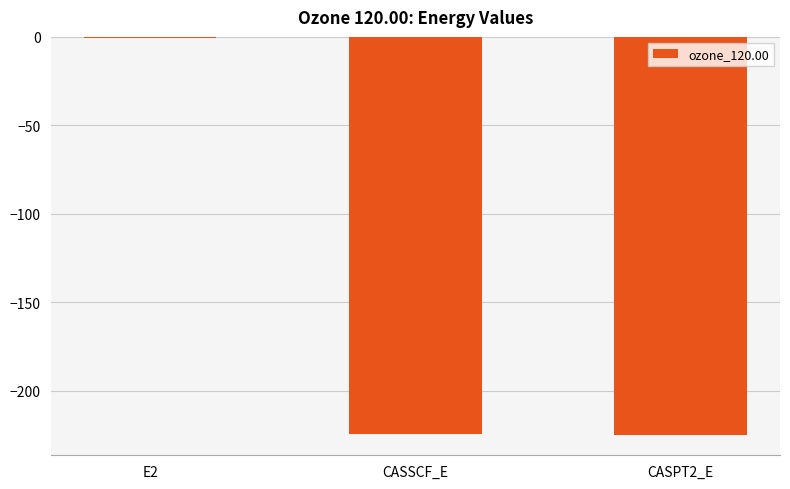

The chart shows a value of -224.6 at CASSCF_E. True or false?

True